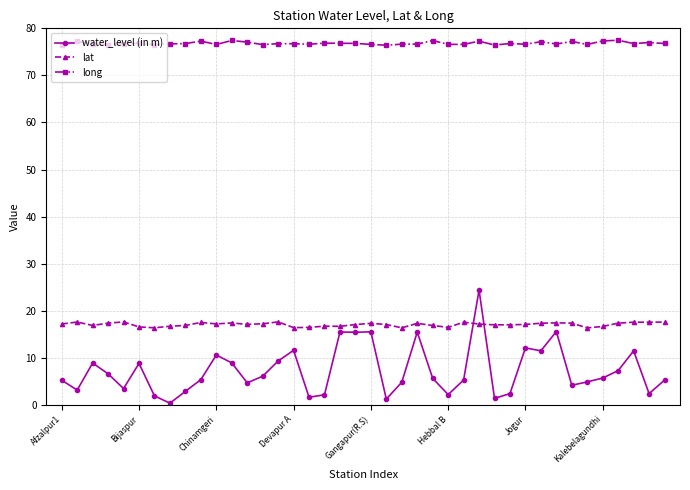

Which series has the widest spread of values?

water_level (in m)